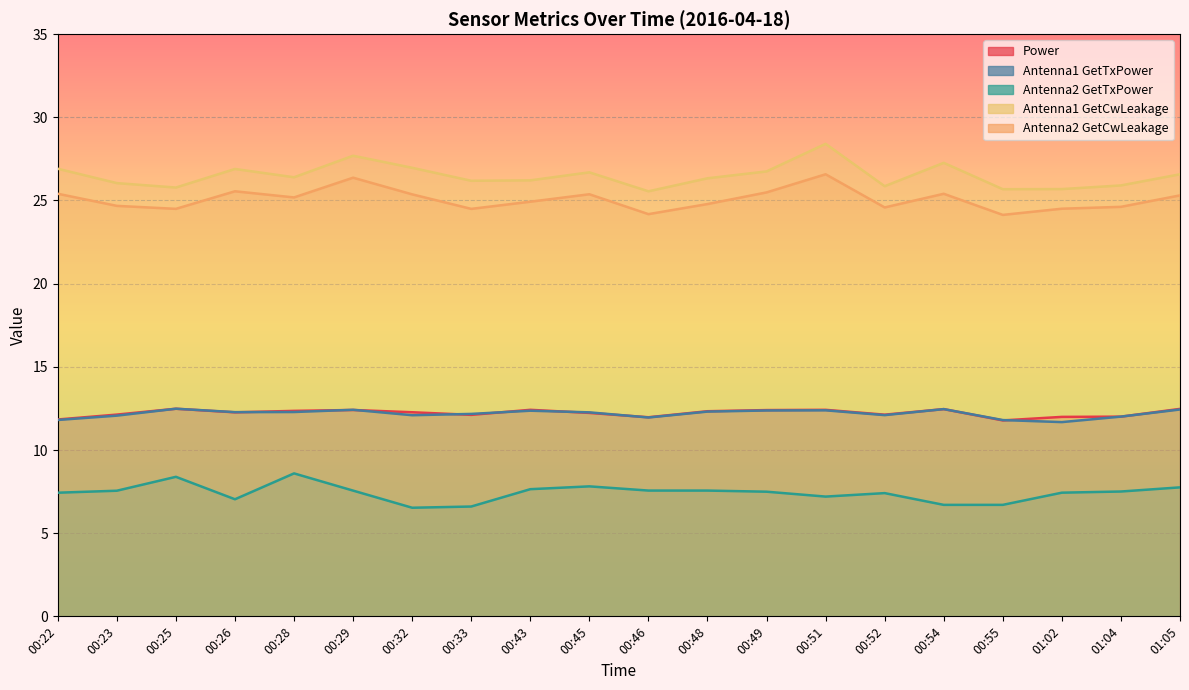

In Antenna2 GetCwLeakage, how many points are higher than both neighbors (excluding endpoints)?

5